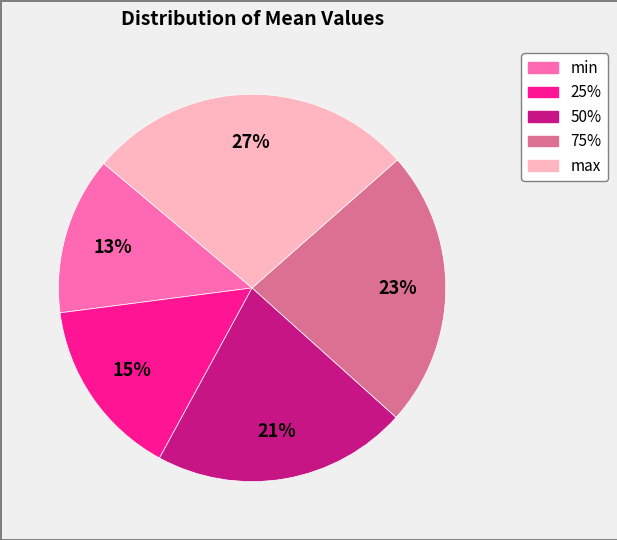

How many slices are in this pie chart?

5